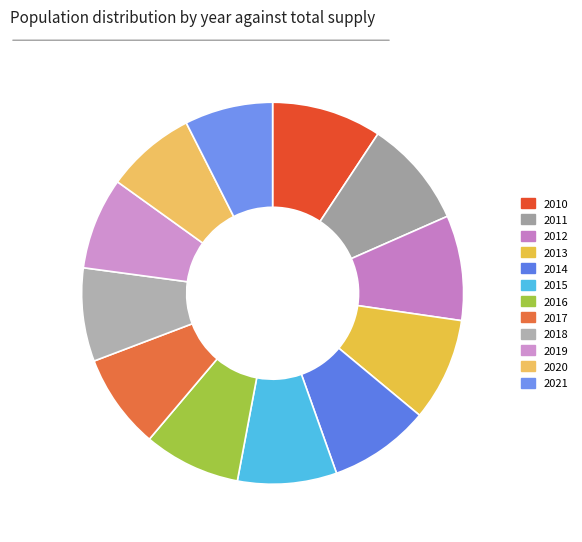

How many slices are in this pie chart?

12